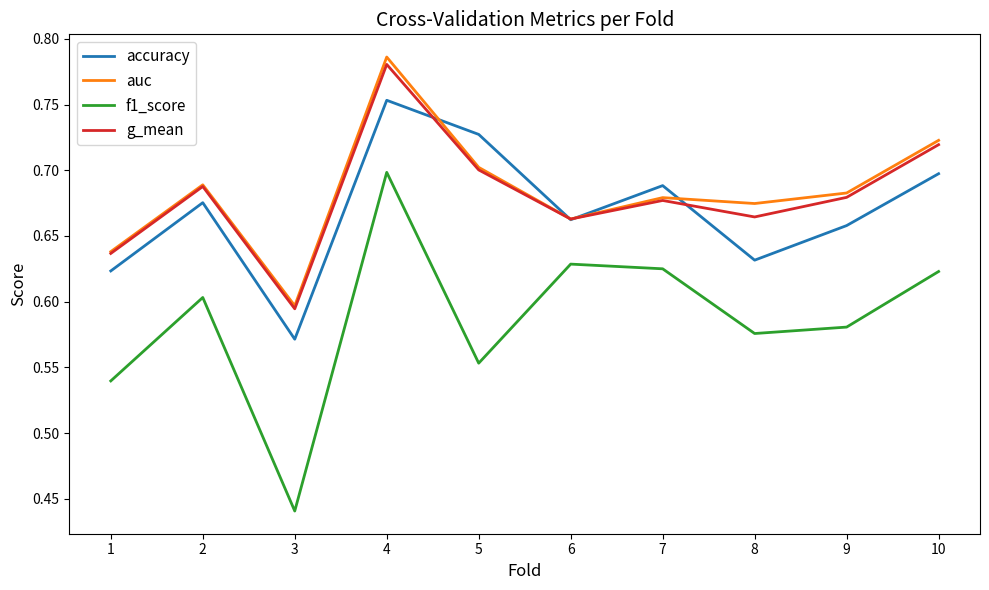

What is the difference between the second highest and second lowest values in the auc series?

0.1